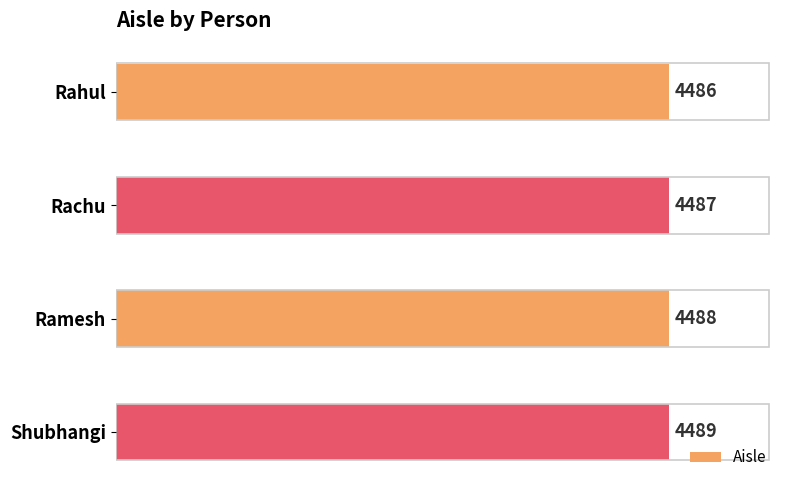

Are the bars horizontal?

Yes